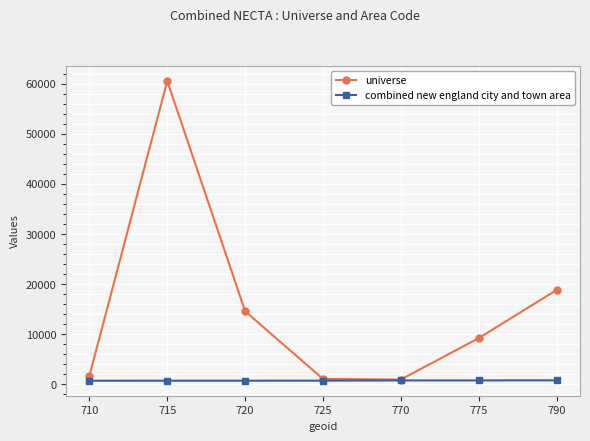

Which series has the largest range (max minus min)?

universe